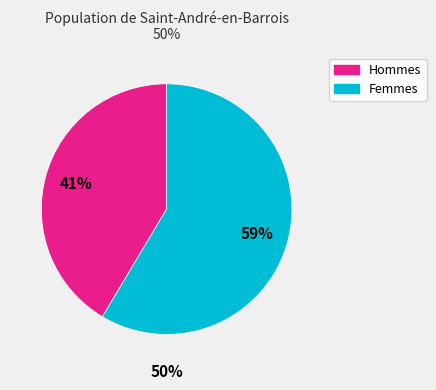

How many slices are in this pie chart?

2